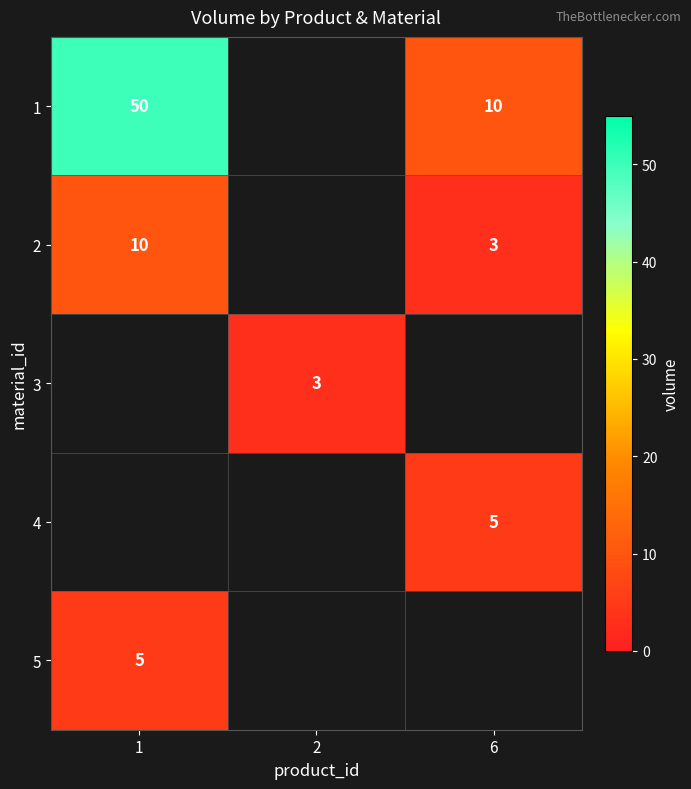

True or false: 5 has a value of 8 at 1.

False